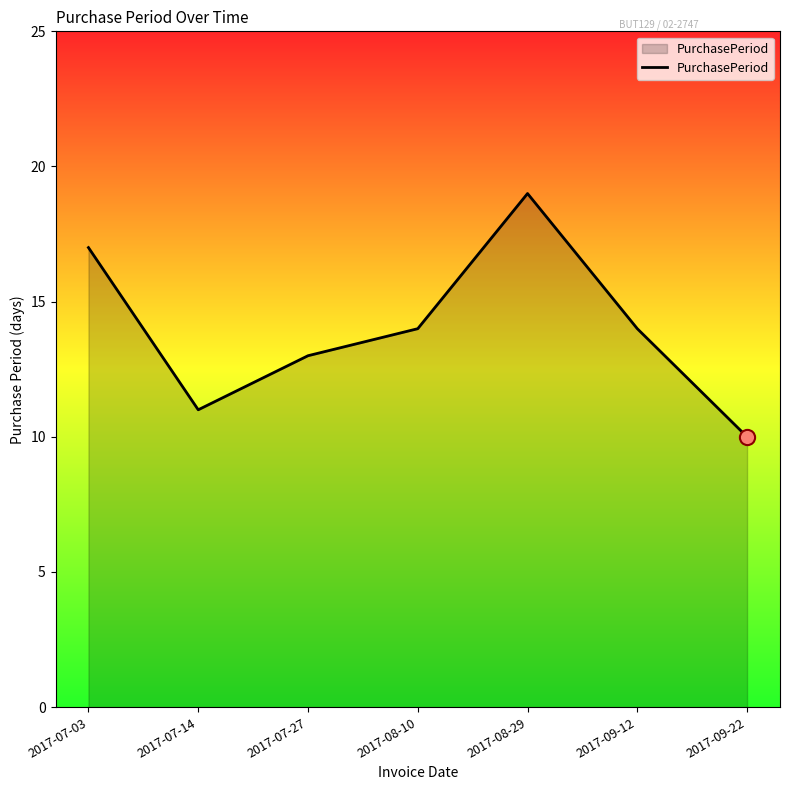

What is the ratio of the value at 2017-07-03 to the value at 2017-07-27?

1.3